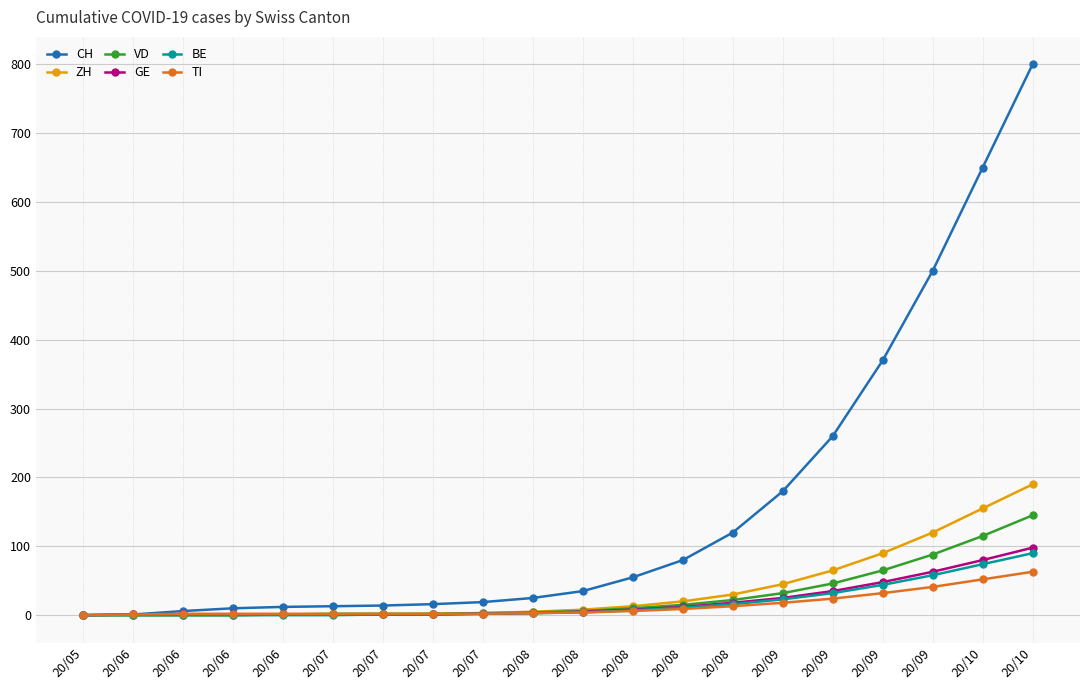

Reading right to left, what are all the values shown in this chart?

CH: 800	650	500	370	260	180	120	80	55	35	25	19	16	14	13	12	10	6	1	0
ZH: 190	155	120	90	65	45	30	20	13	8	5	3	2	1	1	1	0	0	0	0
VD: 145	115	88	65	46	32	22	15	10	6	4	3	2	2	2	1	0	0	0	0
GE: 98	80	63	48	35	25	18	12	8	5	3	2	1	1	1	1	1	1	1	0
BE: 90	74	58	44	32	23	16	11	7	4	3	2	1	1	0	0	0	0	0	0
TI: 63	52	41	32	24	18	13	9	6	4	3	2	2	2	2	2	2	2	1	0